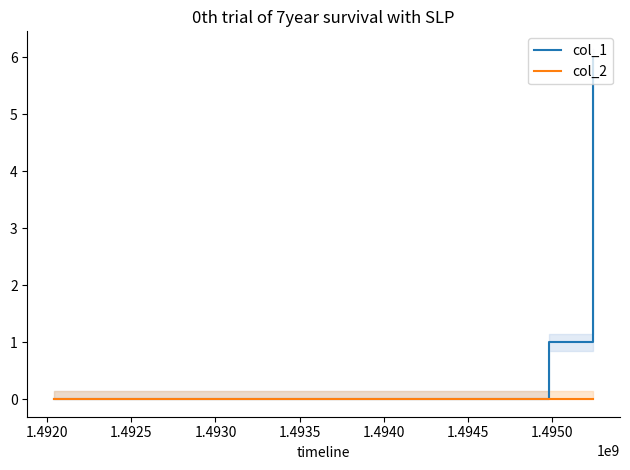

What is the greatest value displayed?

6